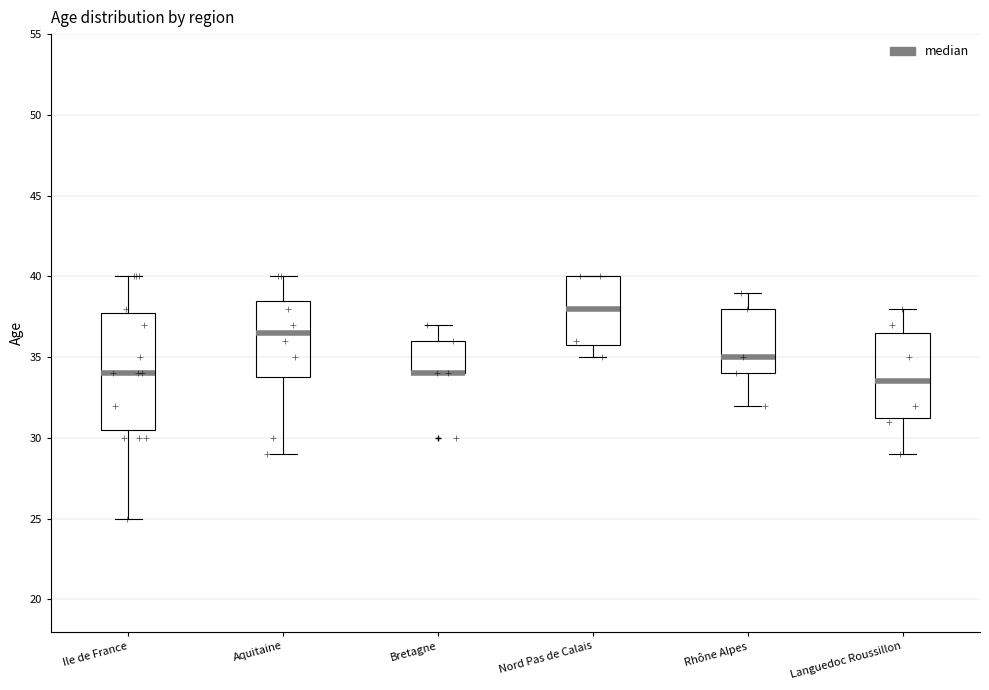

Reading left to right, transcribe this box plot: for each box, give where its median line is, the range the box spans, and where its two whiskers end, as read against the y-axis. The values are not printed on the chart, so give them approximately, as read against the axis.

Ile de France: median 34.0, box 30.5 to 38.0, whiskers 25.0 to 40.0
Aquitaine: median 36.5, box 34.0 to 38.5, whiskers 29.0 to 40.0
Bretagne: median 34.0 (drawn on the box's lower edge), box 34.0 to 36.0, whiskers 34.0 to 37.0
Nord Pas de Calais: median 38.0, box 36.0 to 40.0, whiskers 35.0 to 40.0
Rhône Alpes: median 35.0, box 34.0 to 38.0, whiskers 32.0 to 39.0
Languedoc Roussillon: median 33.5, box 31.5 to 36.5, whiskers 29.0 to 38.0